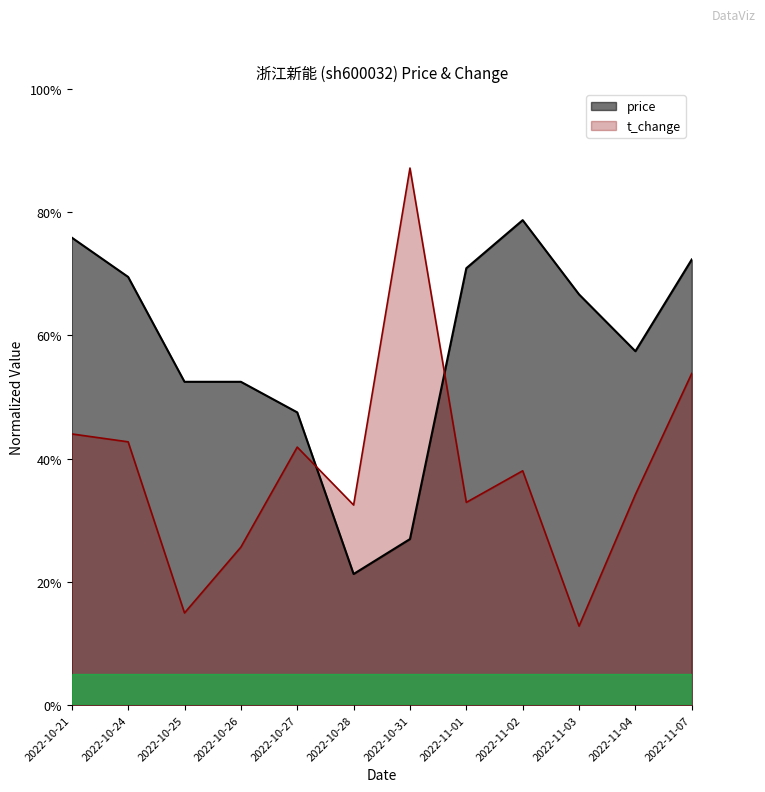

What is the value of the t_change point at the 5th from the left?

0.4